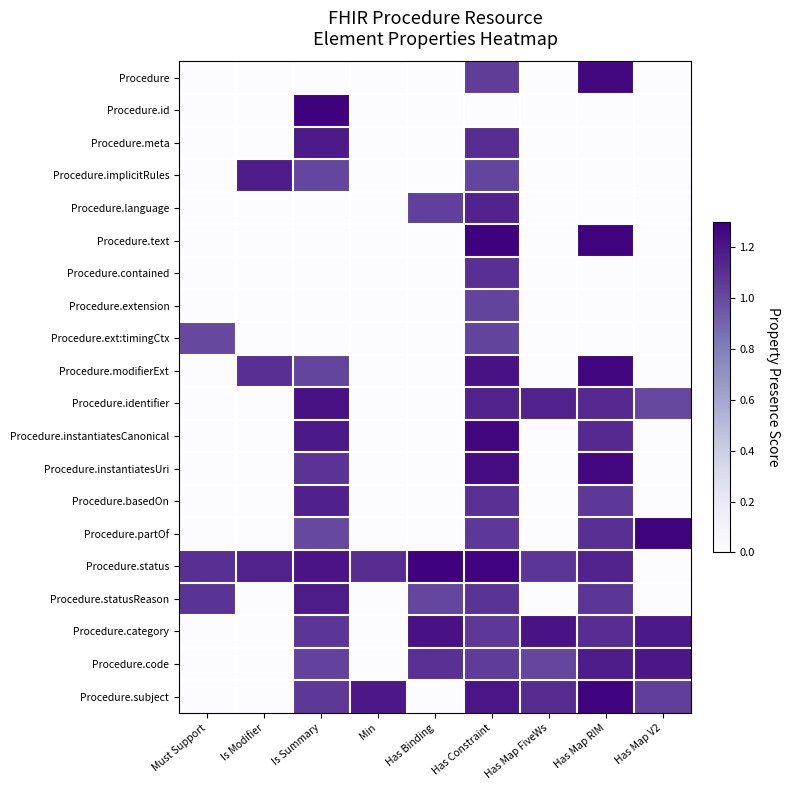

Count the number of data series in this chart.

20